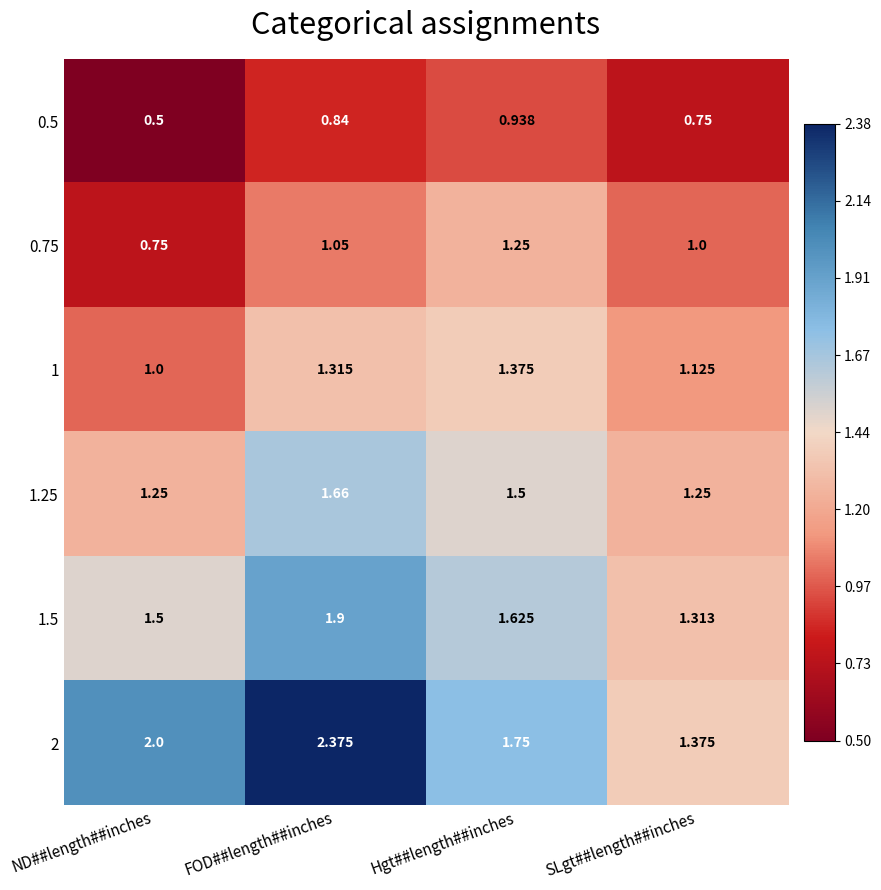

How many categories are shown in the chart?

4